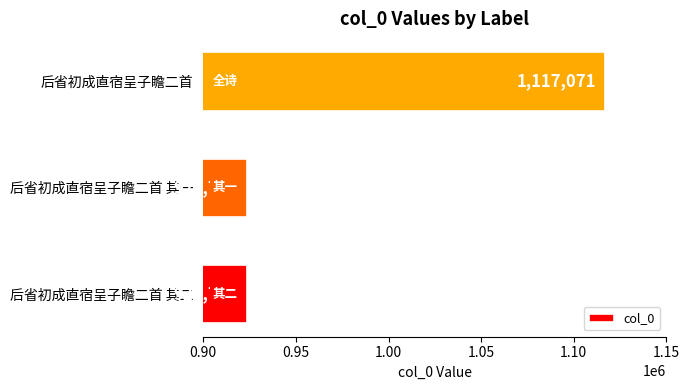

What is the ratio of the value at 后省初成直宿呈子瞻二首 其二 to the value at 后省初成直宿呈子瞻二首 其一?

1.0